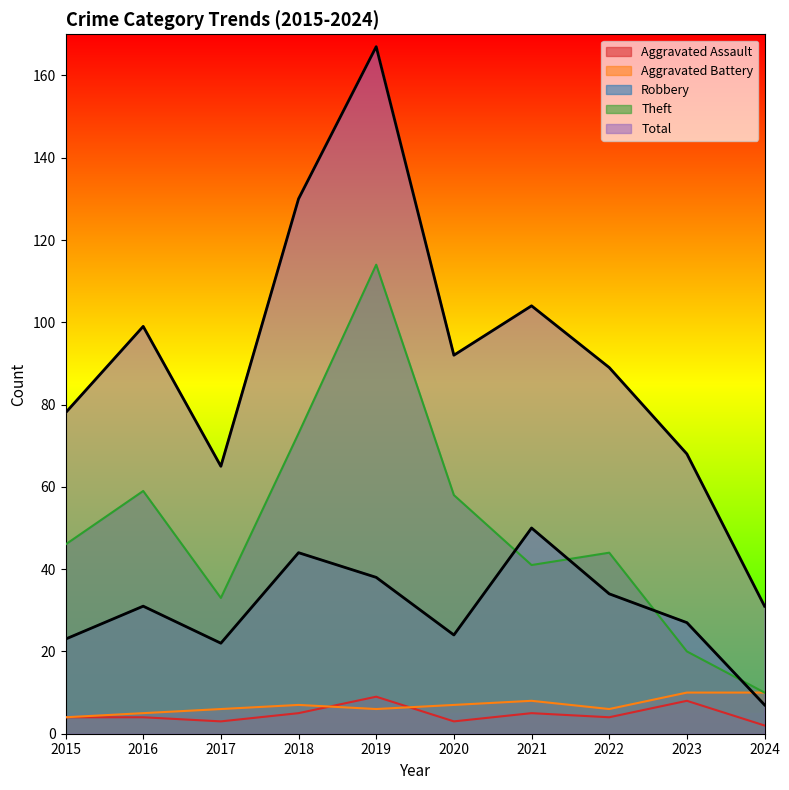

List the series in order of their peak value, lowest first.

Aggravated Assault, Aggravated Battery, Robbery, Theft, Total